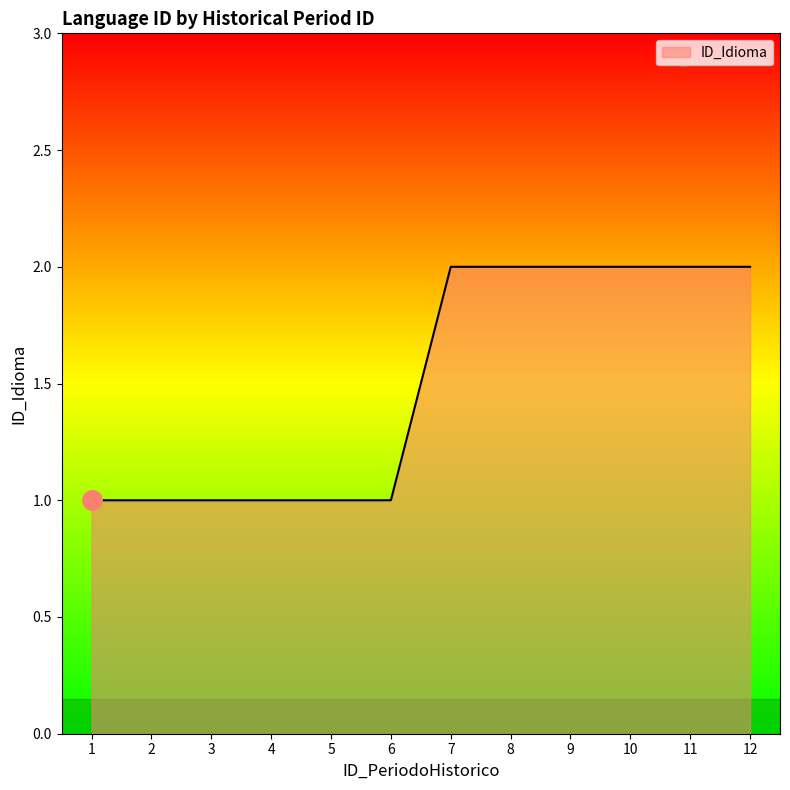

Which has a higher value, 2 or 11?

11